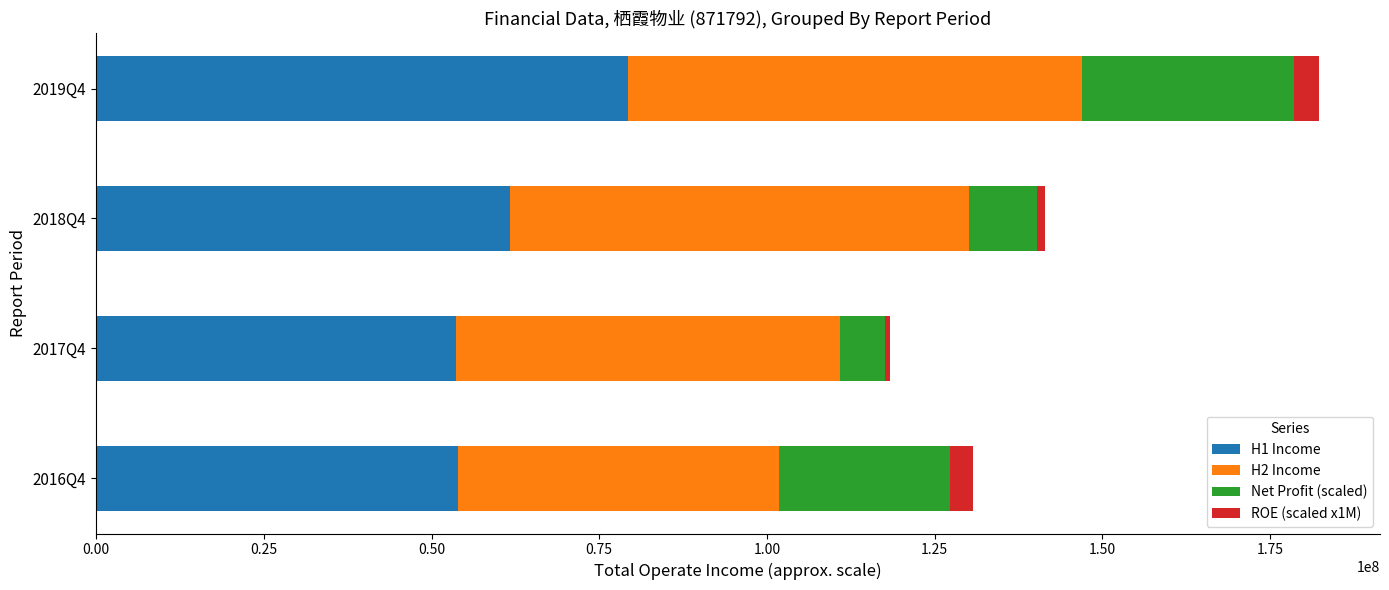

At which category is the sum across all series the highest?

2019Q4